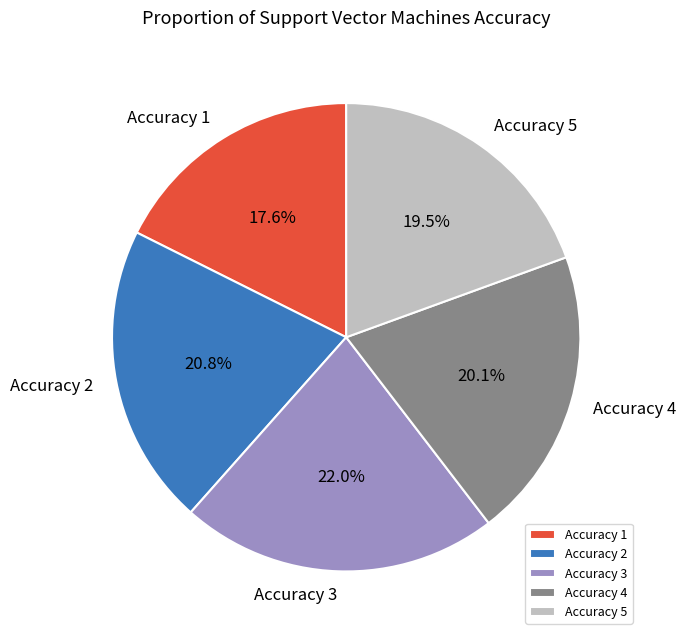

What percentage is the Accuracy 4 slice, to the nearest percent?

20%